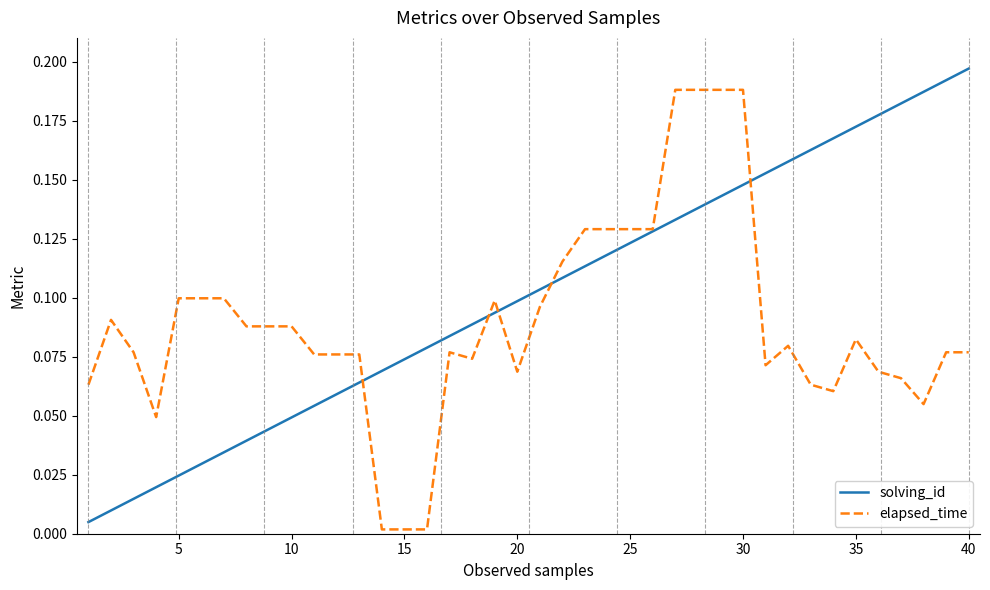

Rank the series by their average value, from highest to lowest.

solving_id, elapsed_time